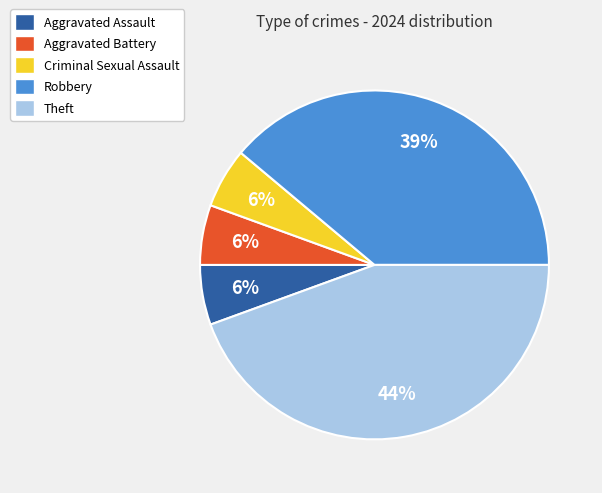

To the nearest percent, what portion does Aggravated Assault represent?

6%